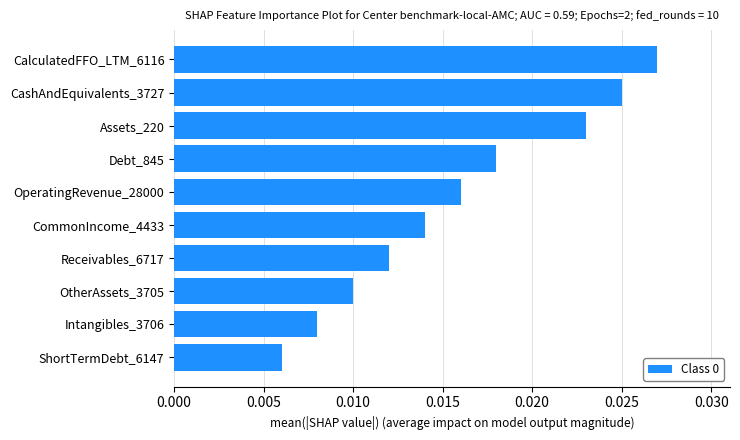

Rank the categories by value from highest to lowest.

CalculatedFFO_LTM_6116, CashAndEquivalents_3727, Assets_220, Debt_845, OperatingRevenue_28000, CommonIncome_4433, Receivables_6717, OtherAssets_3705, Intangibles_3706, ShortTermDebt_6147